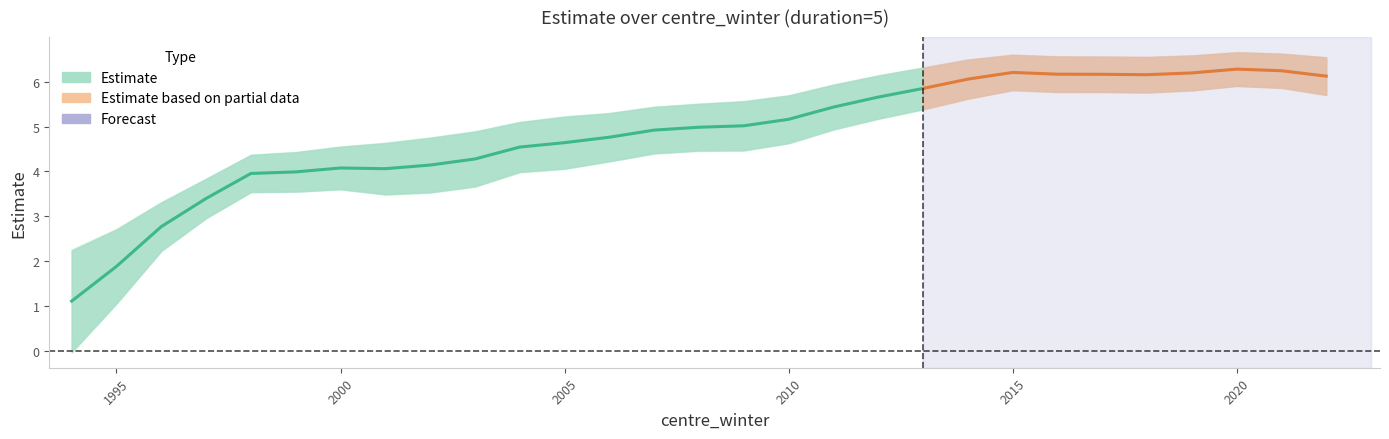

Does the chart display data point markers on the line(s)?

No